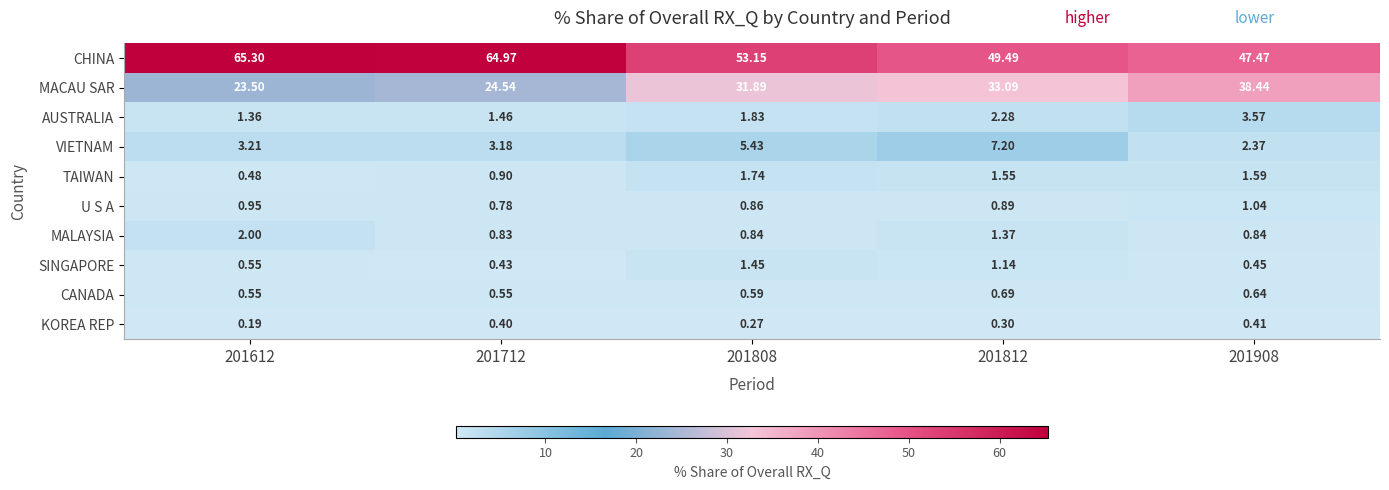

At 201812, list the series in order from smallest to largest.

KOREA REP, CANADA, U S A, SINGAPORE, MALAYSIA, TAIWAN, AUSTRALIA, VIETNAM, MACAU SAR, CHINA